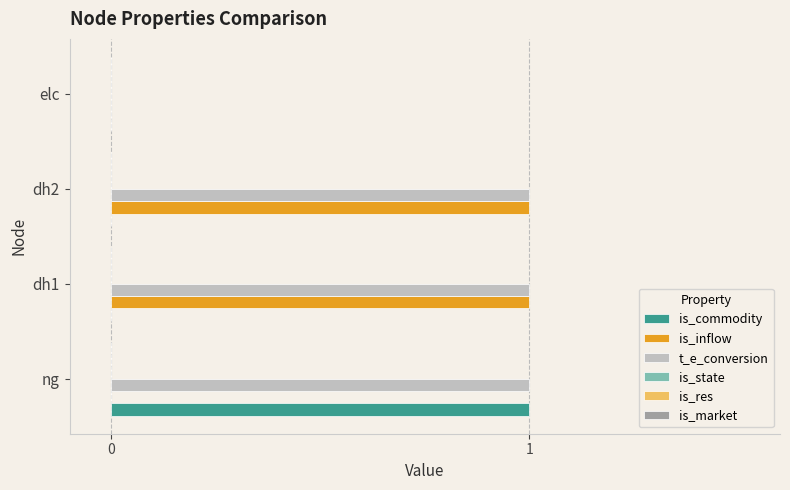

What is the sum of all t_e_conversion values?

3